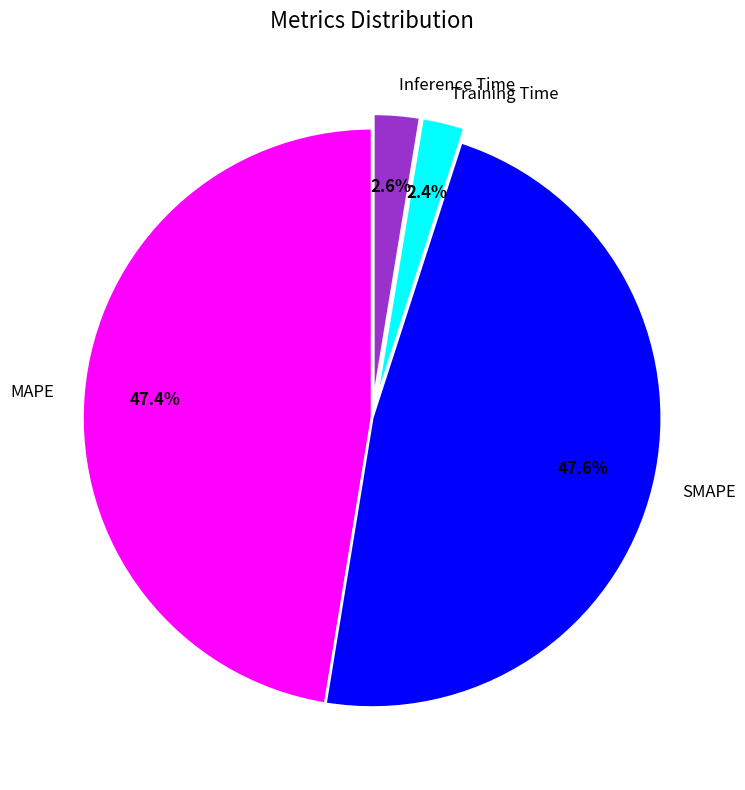

Is it true that SMAPE is 48% of the pie?

True